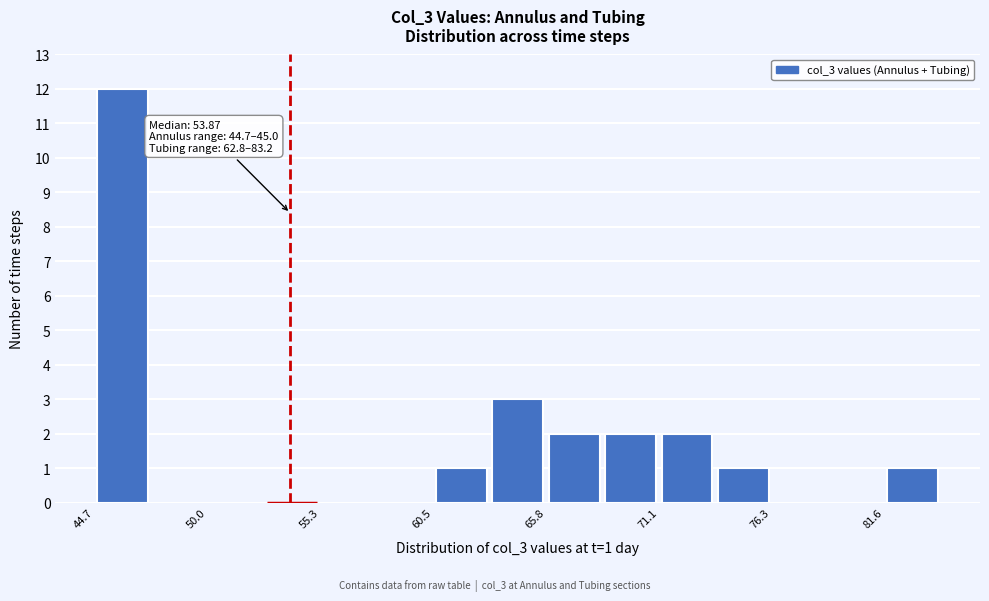

Around what value on the x-axis is the tallest bar? Give the approximate position of its centre, as read against the axis.

46